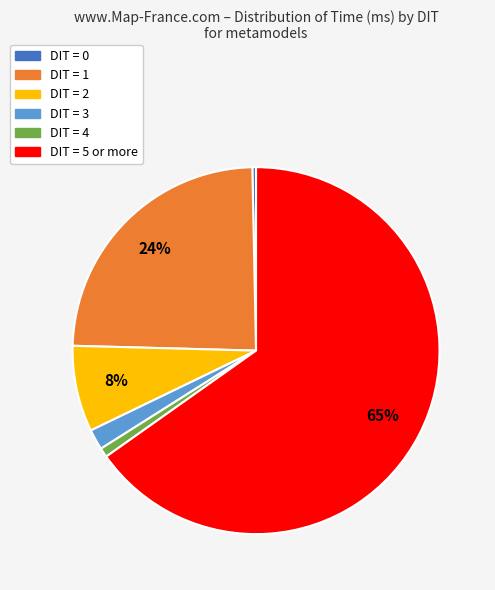

To the nearest percent, what is the difference between the largest and smallest slice percentages?

65%